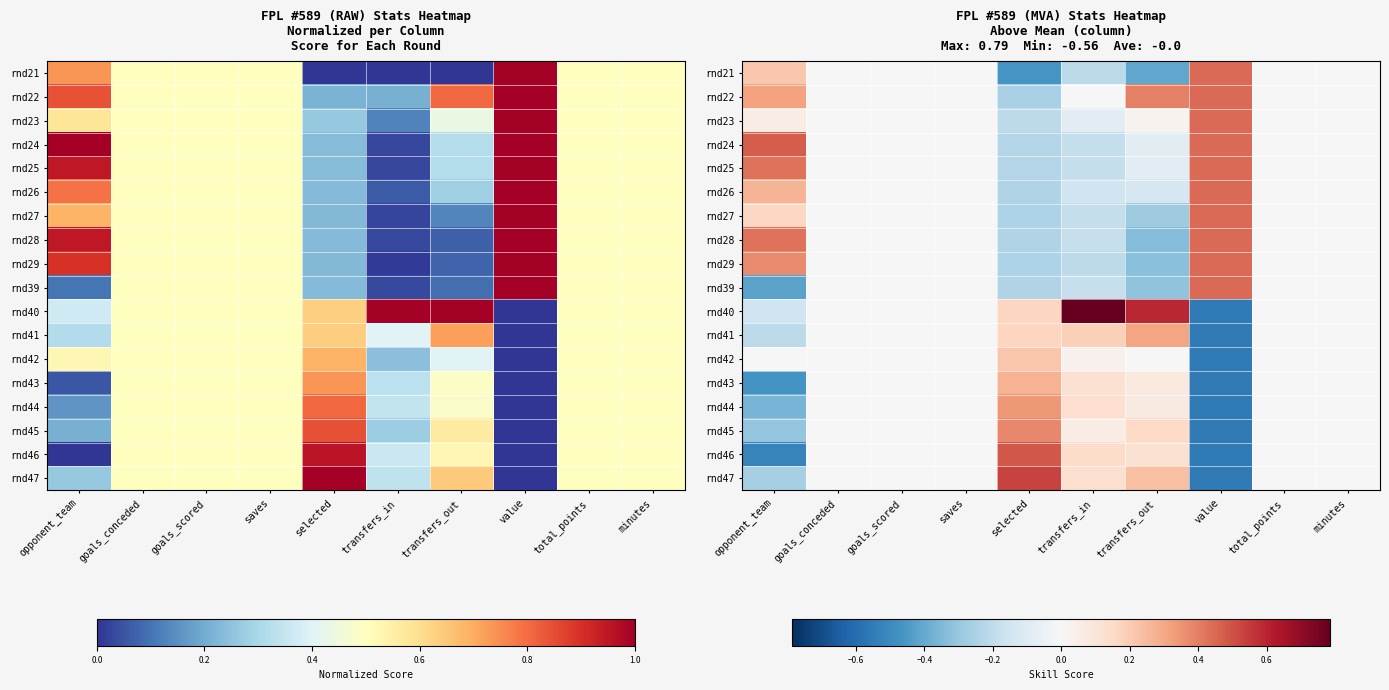

Between transfers_in and value, which is larger?

value